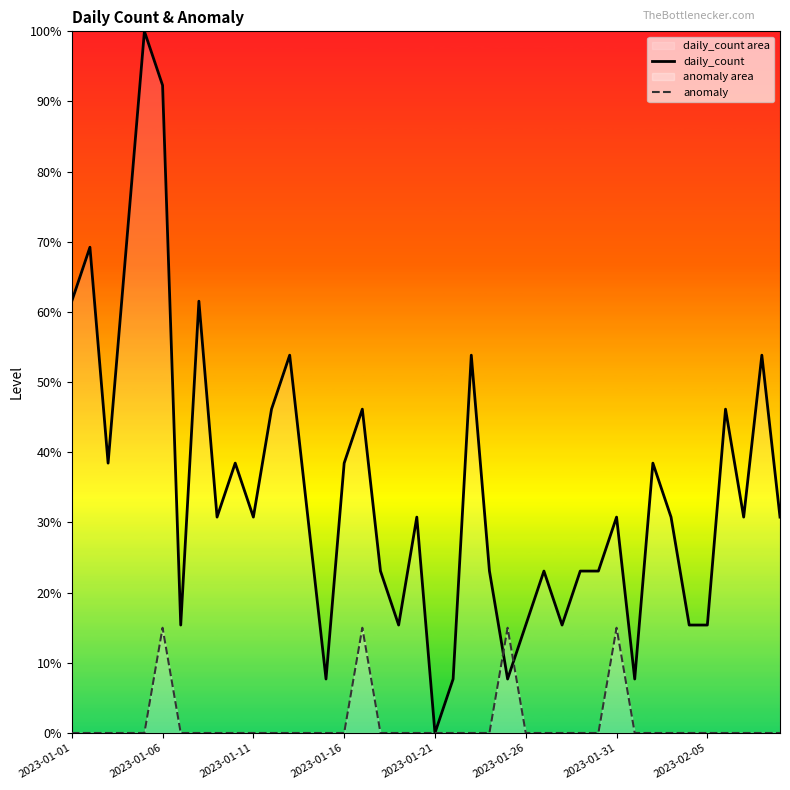

At 13, list the series in order from largest to smallest.

daily_count, anomaly